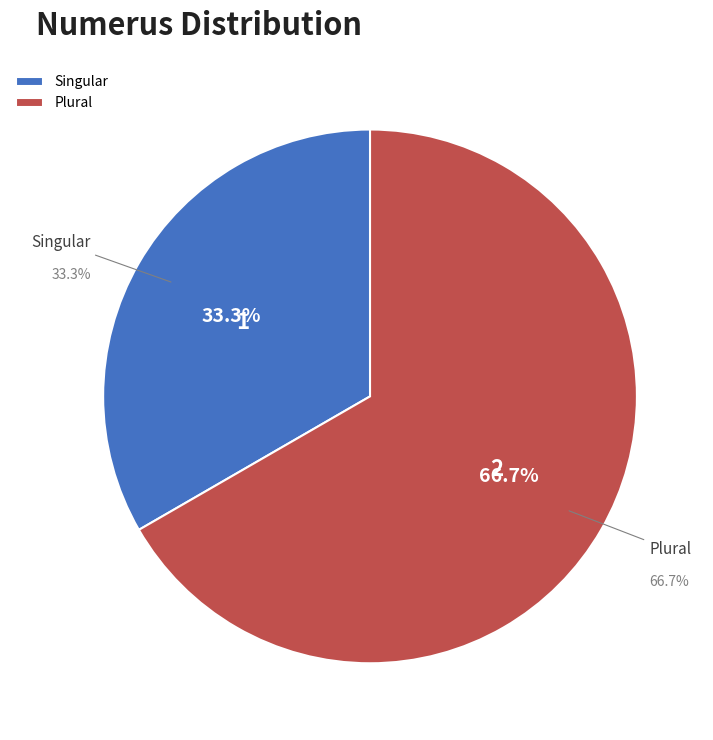

Is it true that Singular is 39% of the pie?

False